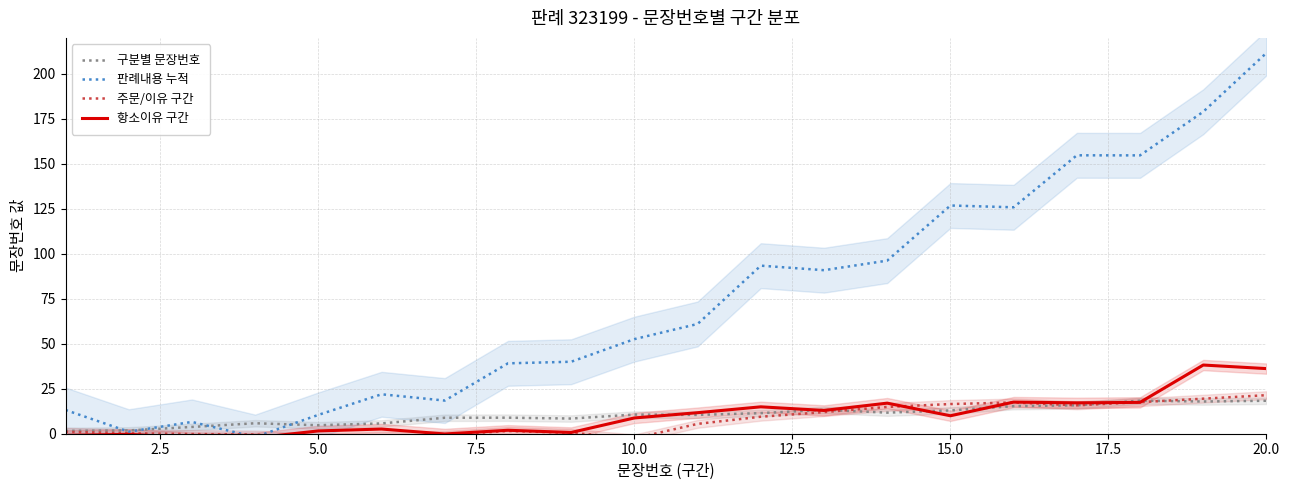

The 구분별 문장번호 series shows 18.3 at 20.0. True or false?

True